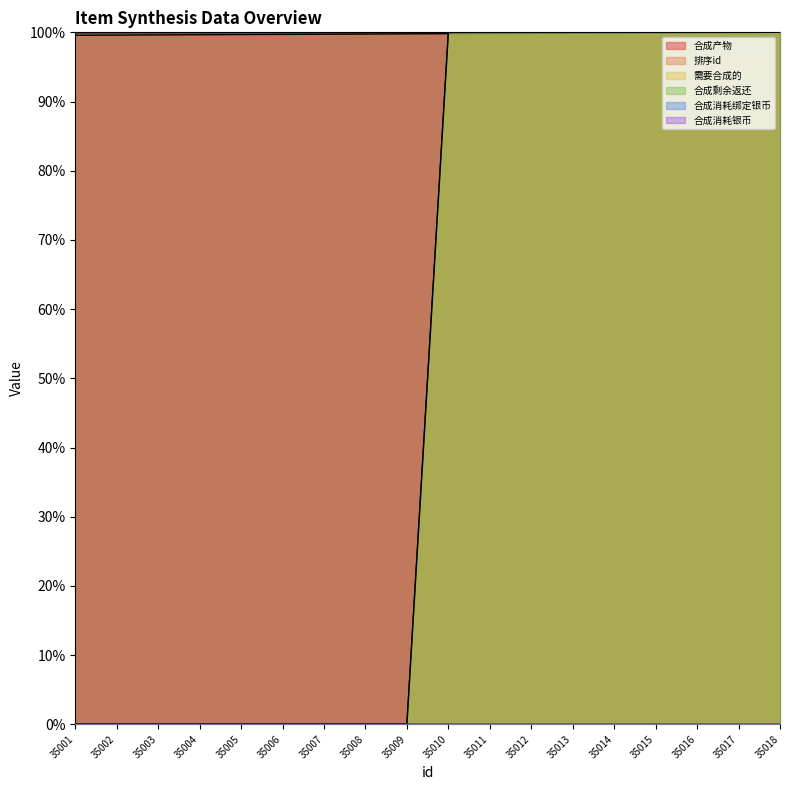

What is the total value across all series at 35018?

400.0